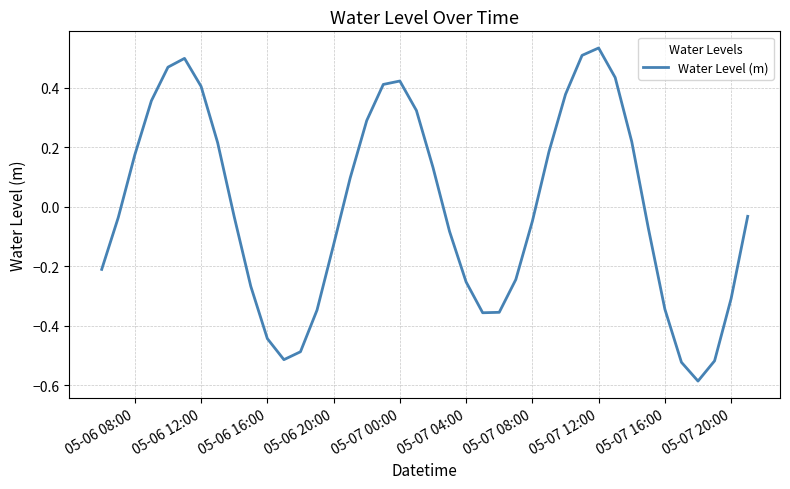

What is the difference between the maximum and minimum values?

1.1